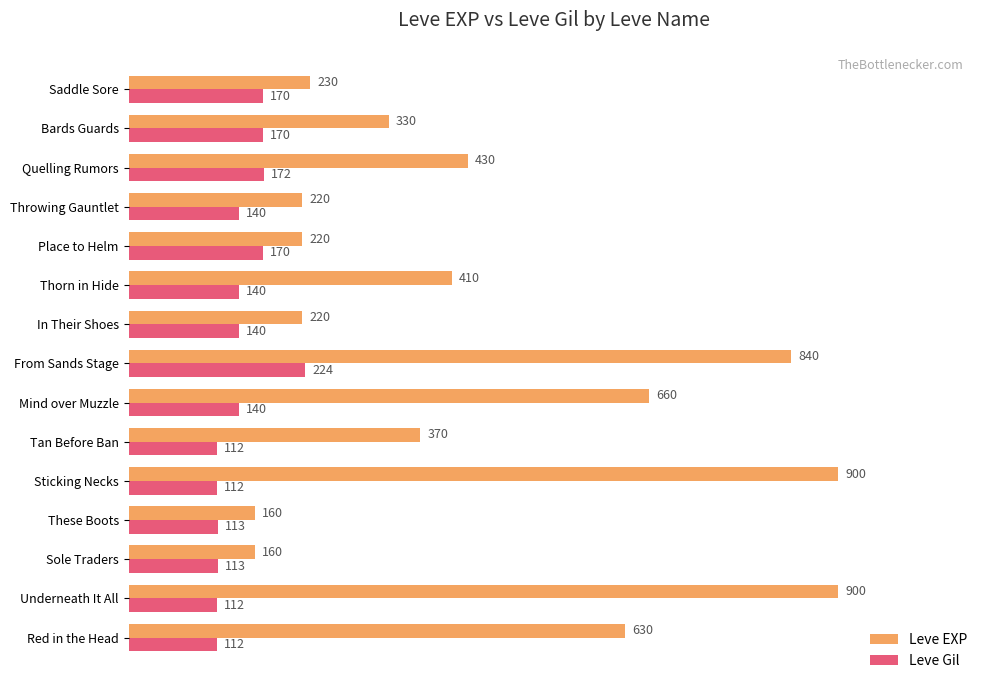

Rank the series by their maximum value, from highest to lowest.

Leve EXP, Leve Gil